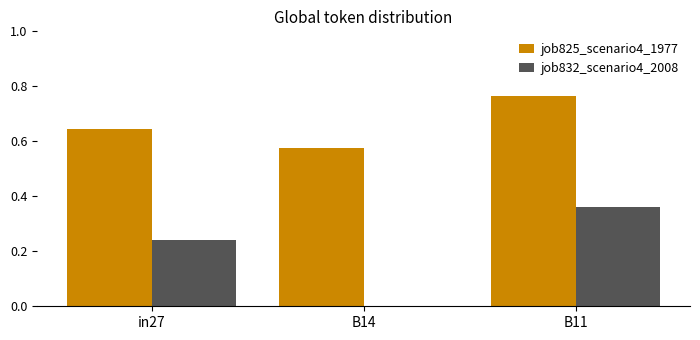

Between in27 and B14, which series saw the biggest shift?

job832_scenario4_2008